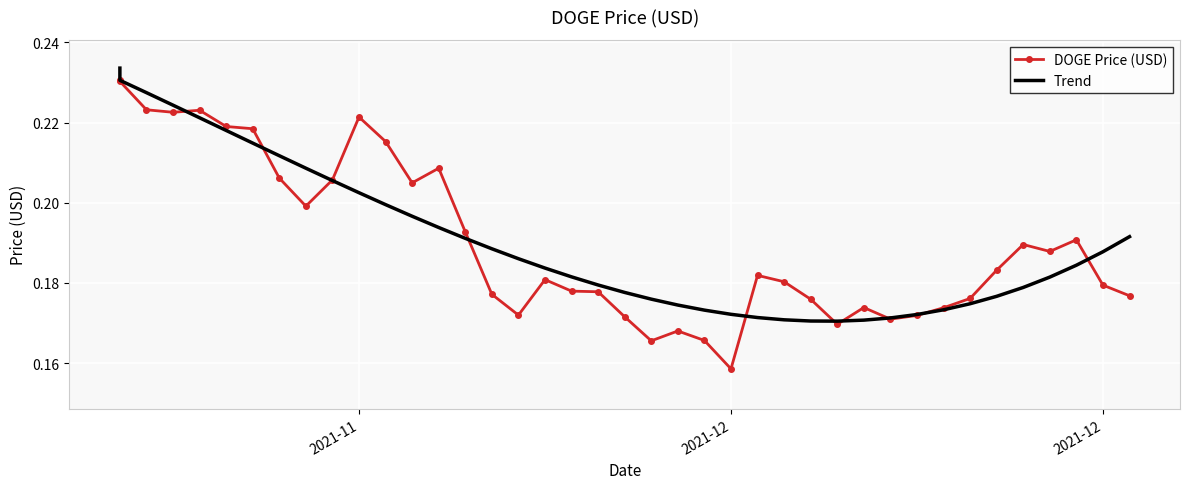

In DOGE Price (USD), how many points are lower than both neighbors (excluding endpoints)?

9